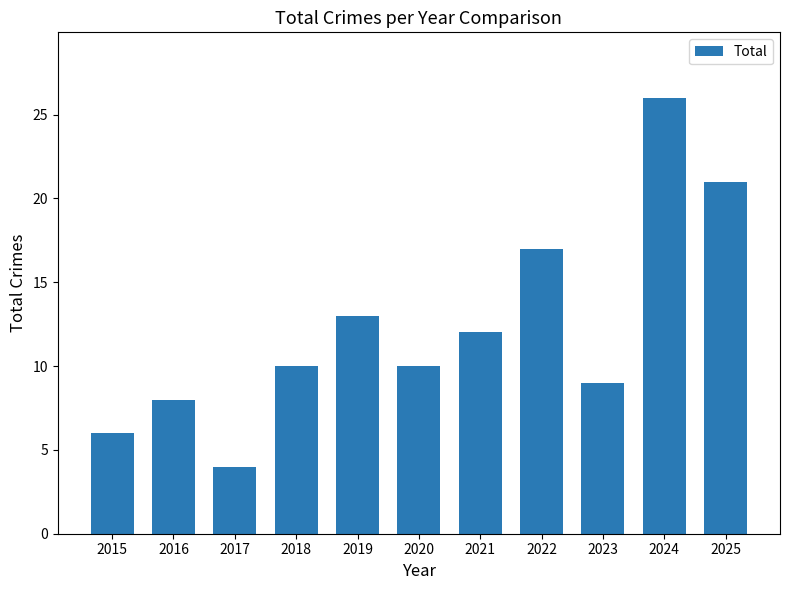

Reading left to right, list all the values displayed in this chart.

2015=6	2016=8	2017=4	2018=10	2019=13	2020=10	2021=12	2022=17	2023=9	2024=26	2025=21